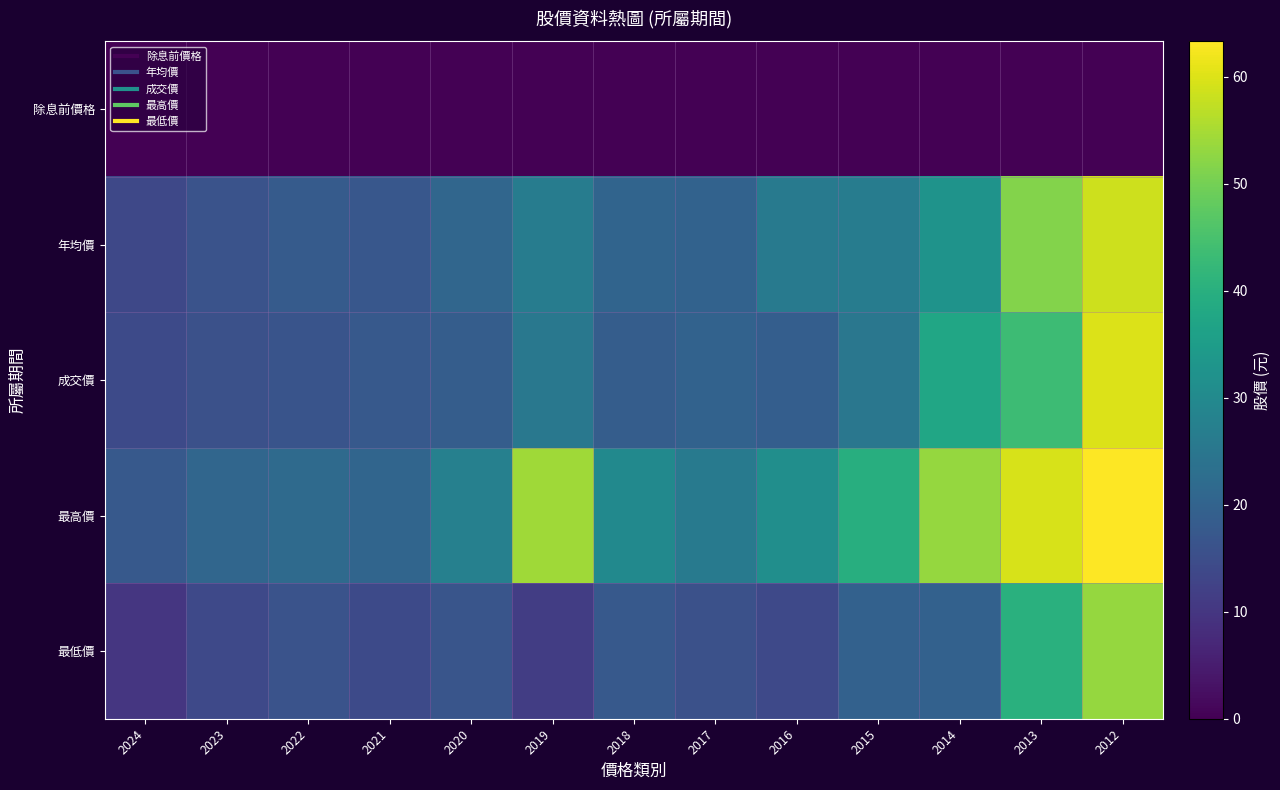

Which series has the widest spread of values?

成交價